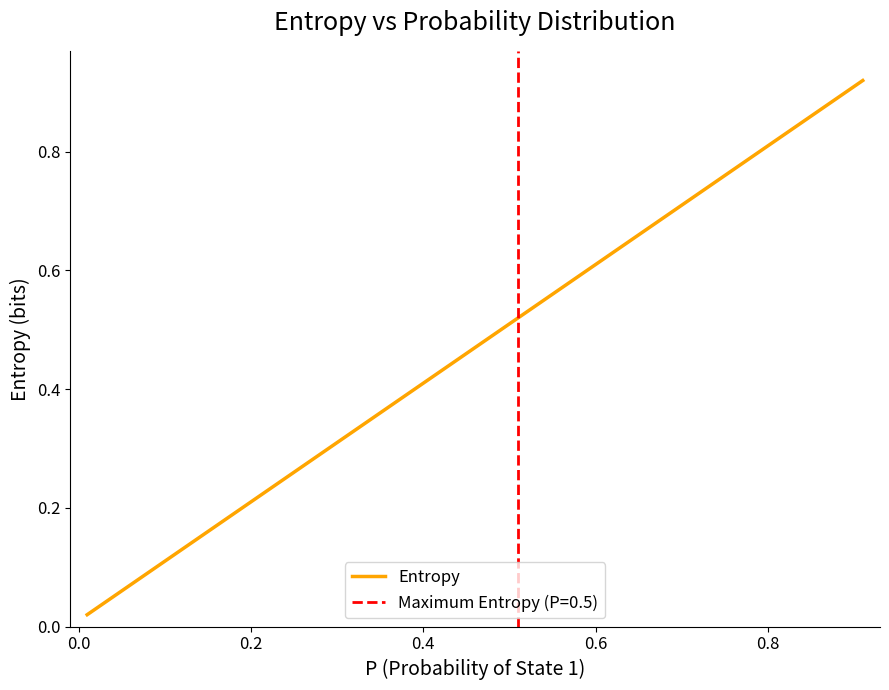

Does the chart display data point markers on the line(s)?

No